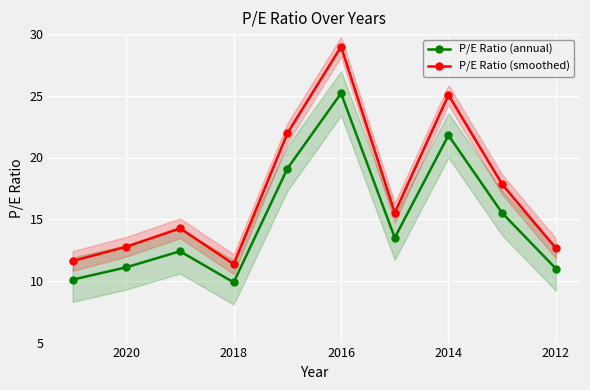

True or false: P/E Ratio (annual) and P/E Ratio (smoothed) cross at least once.

False